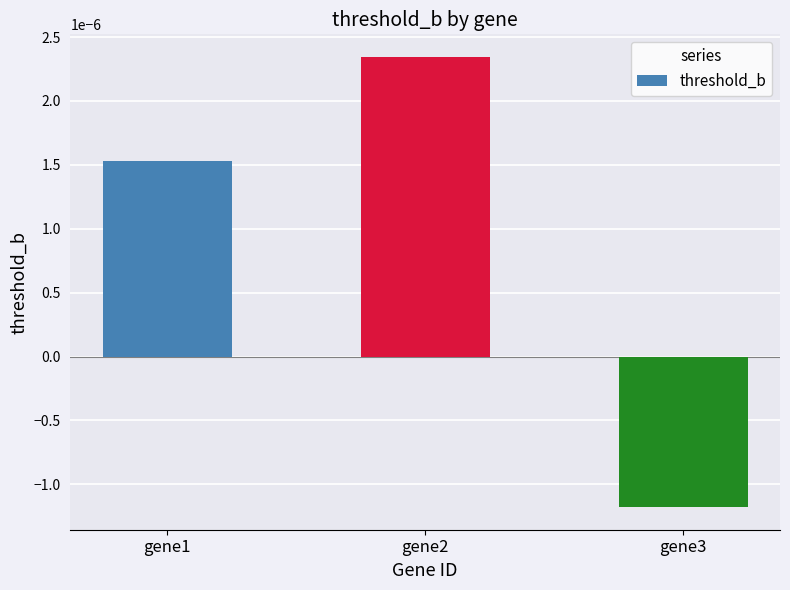

Rank the categories by value from lowest to highest.

gene3, gene1, gene2